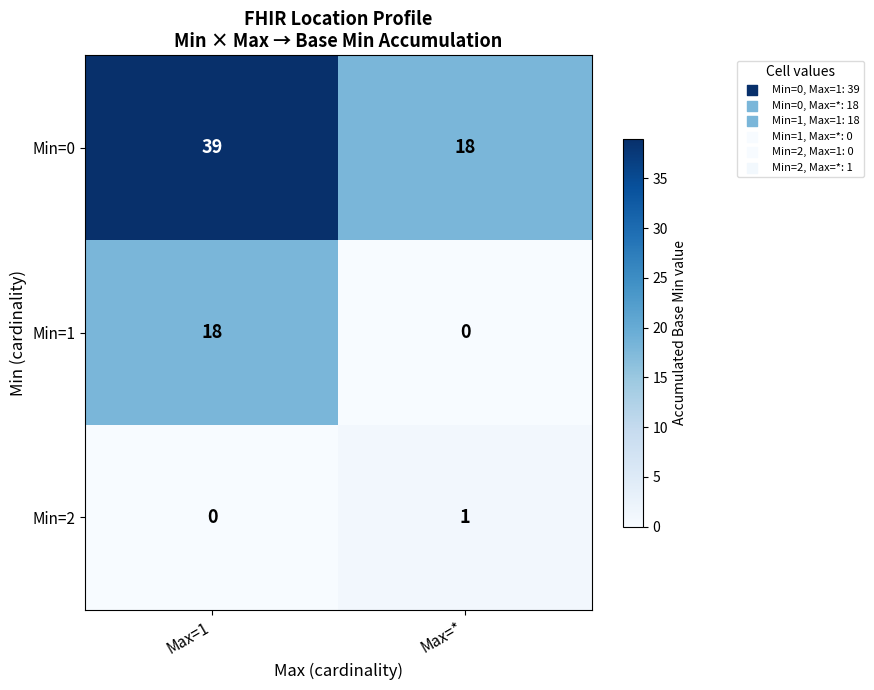

At which category is the sum across all series the highest?

Max=1